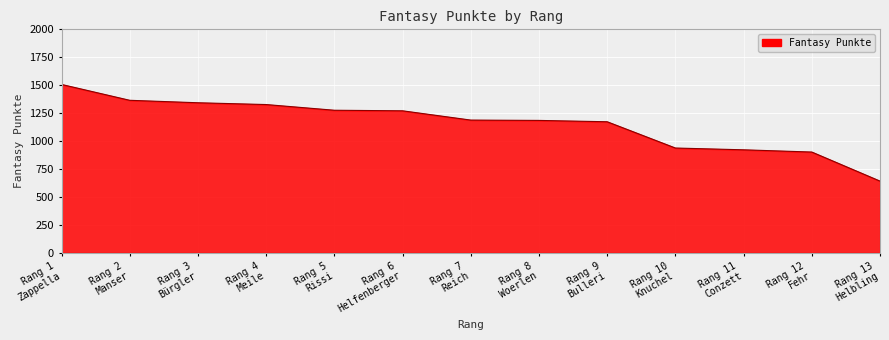

What is the smallest value displayed?

642